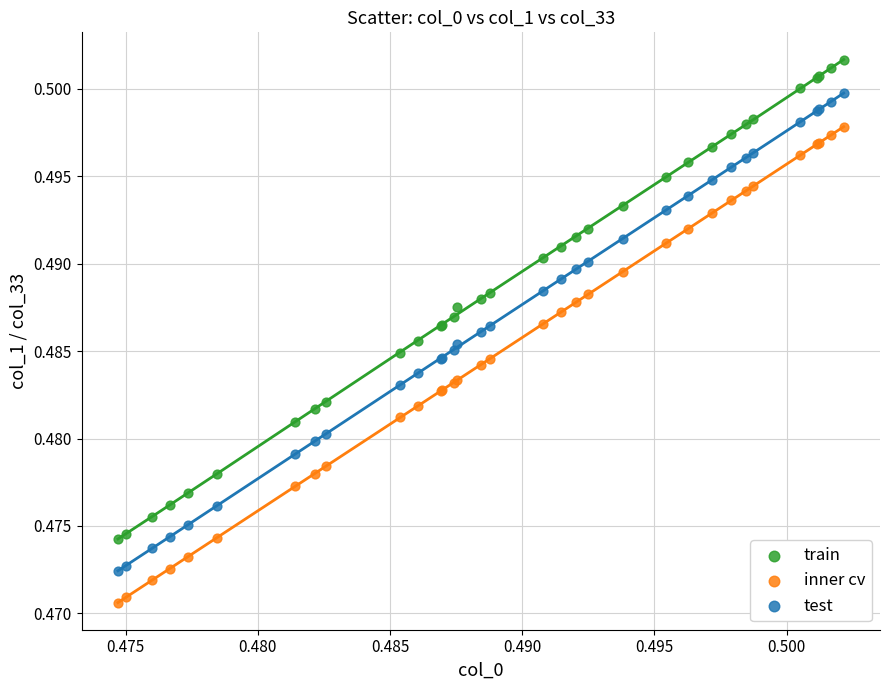

Which series reaches the minimum Y coordinate?

inner cv